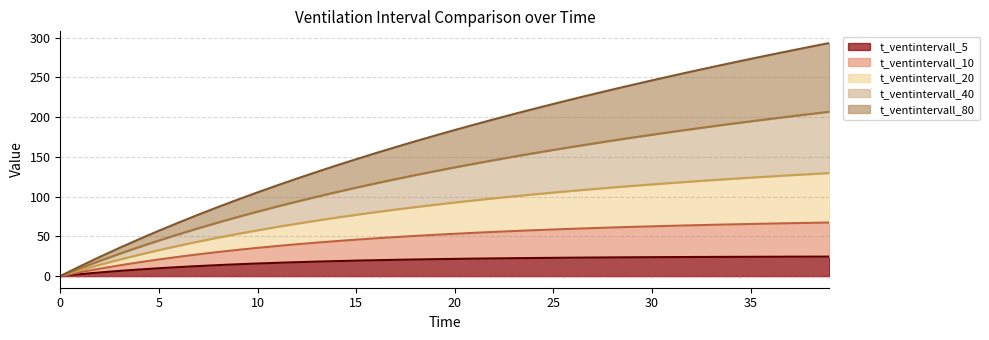

At how many categories does at least one series exceed 50?

35